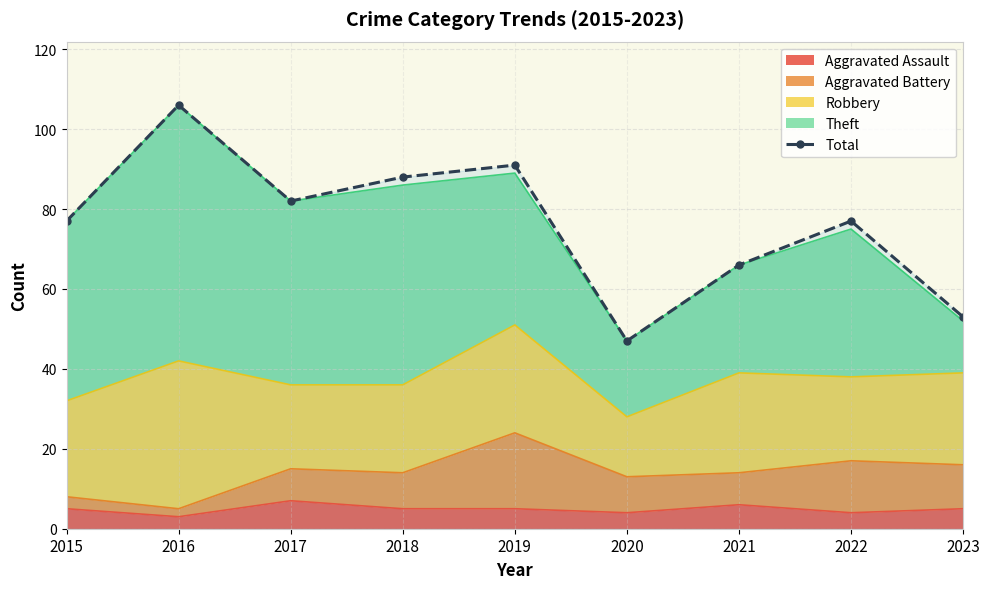

At which label does the data first exceed 77?

2016